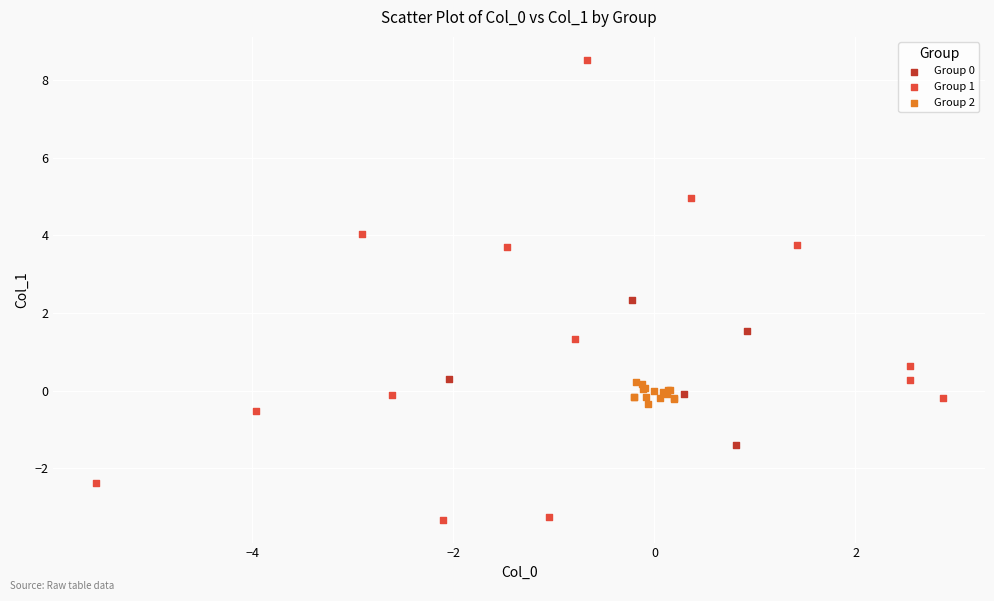

Which series reaches the minimum Y coordinate?

Group 1